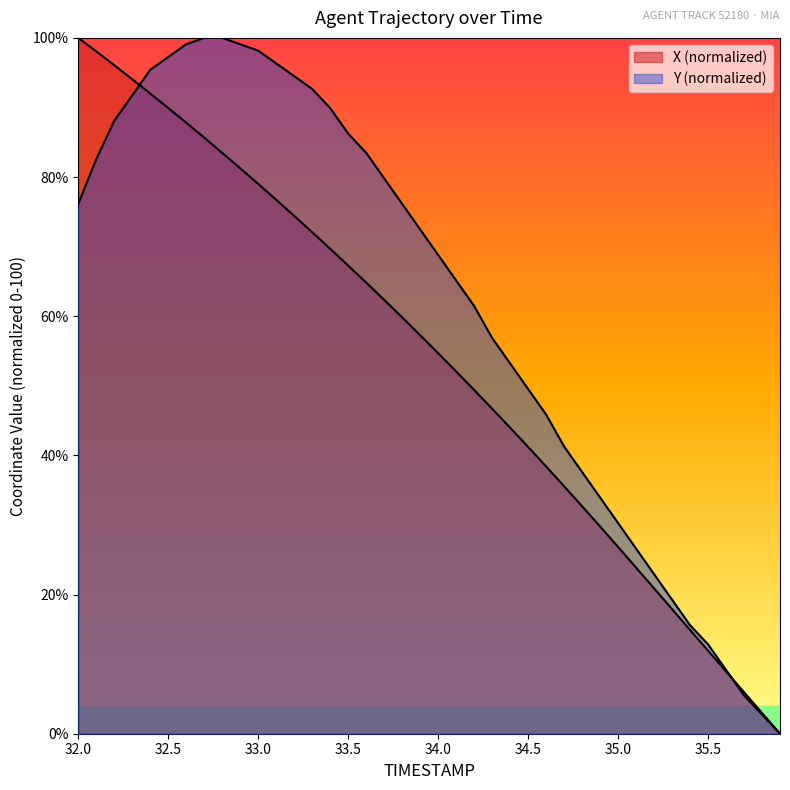

Is it true that Y equals 15.6 at 35.4?

True